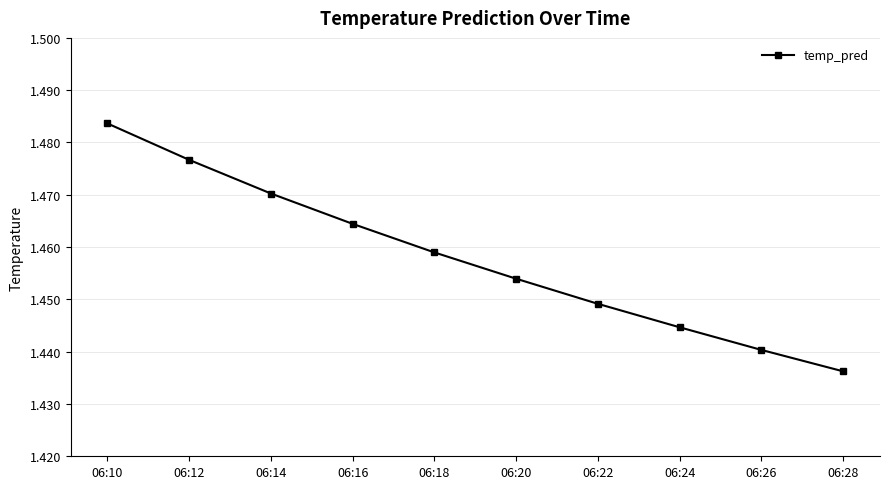

List the labels in order of value, smallest first.

06:28, 06:26, 06:24, 06:22, 06:20, 06:18, 06:16, 06:14, 06:12, 06:10